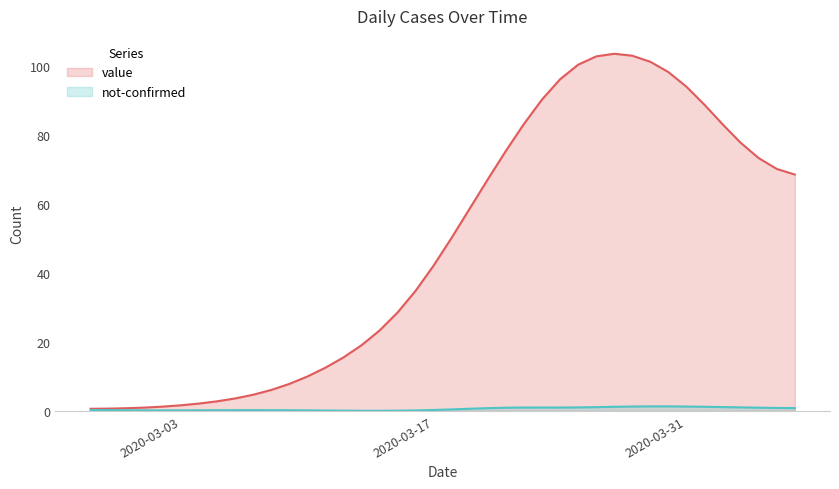

How many interior local peaks (higher than both neighbors) does the data have?

1